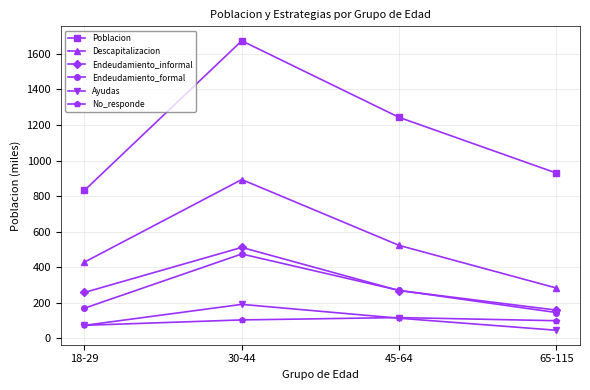

Read the Ayudas value at 65-115.

46.0